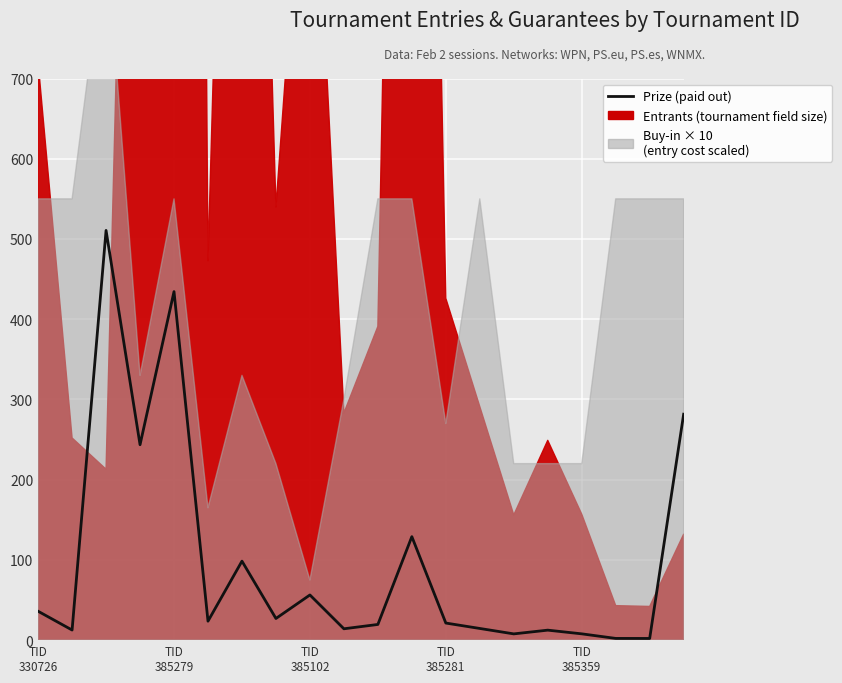

What is the difference between the values at 15 and 14?

4.7